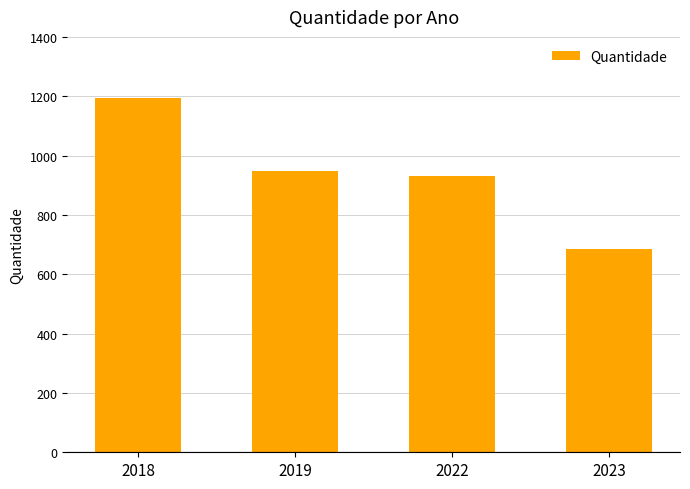

Rank the categories by value from highest to lowest.

2018, 2019, 2022, 2023